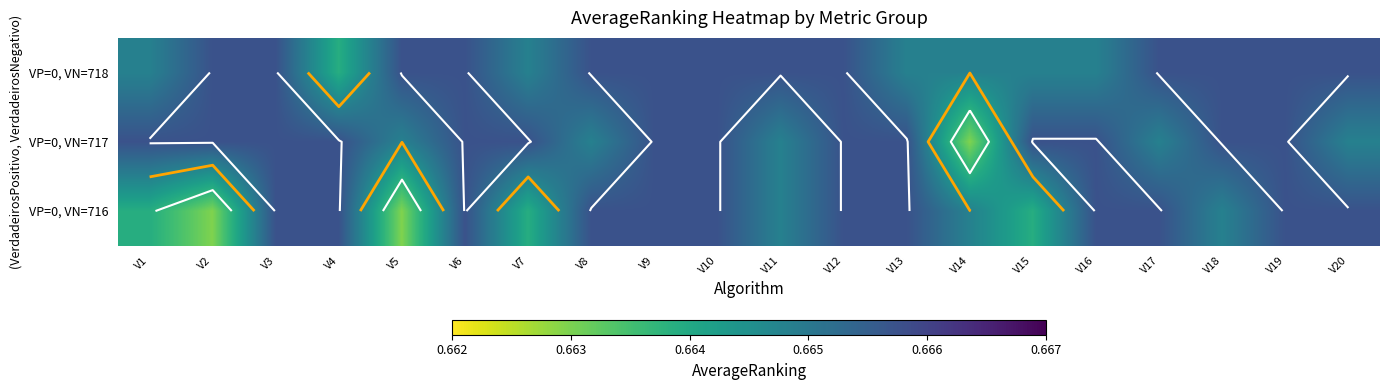

What is the greatest value displayed?

0.7